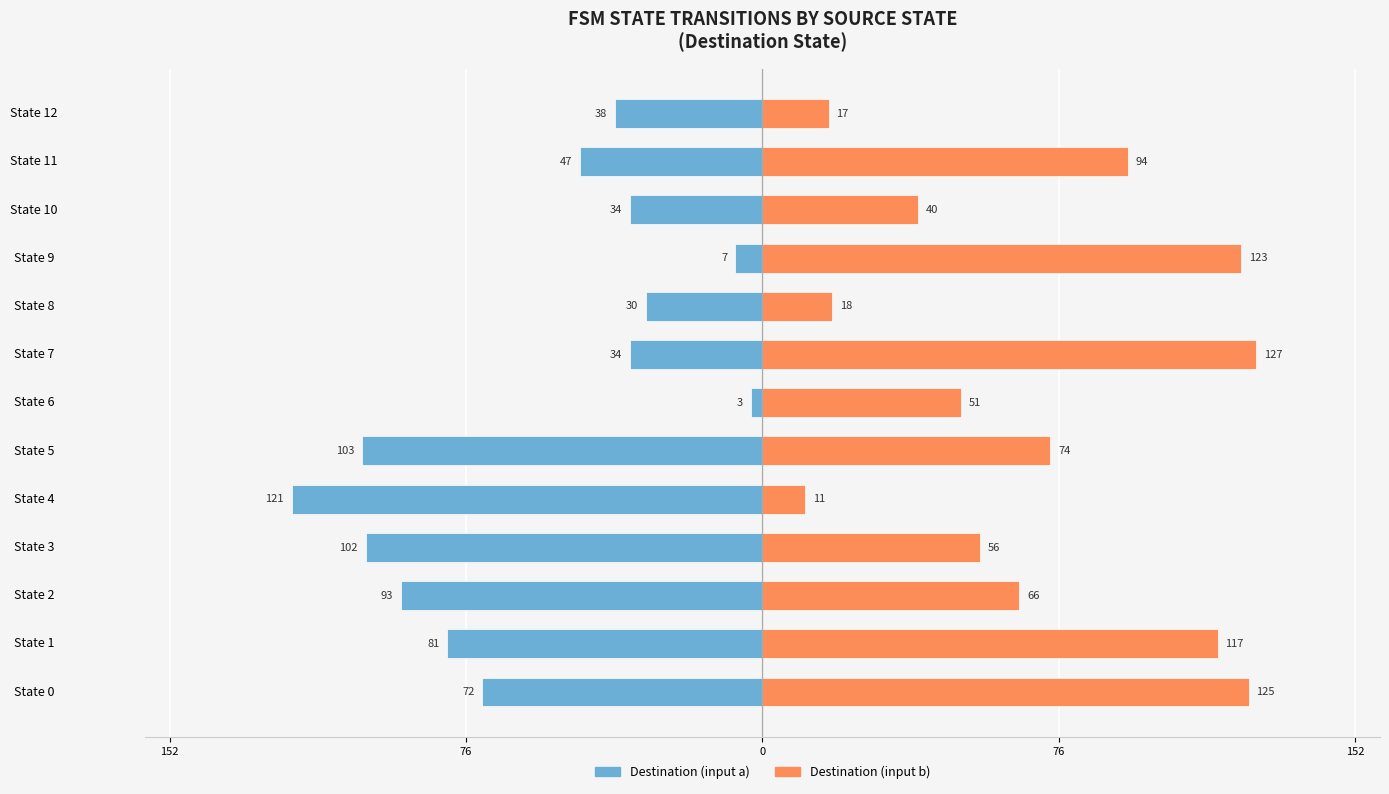

How many bars are there in total?

26